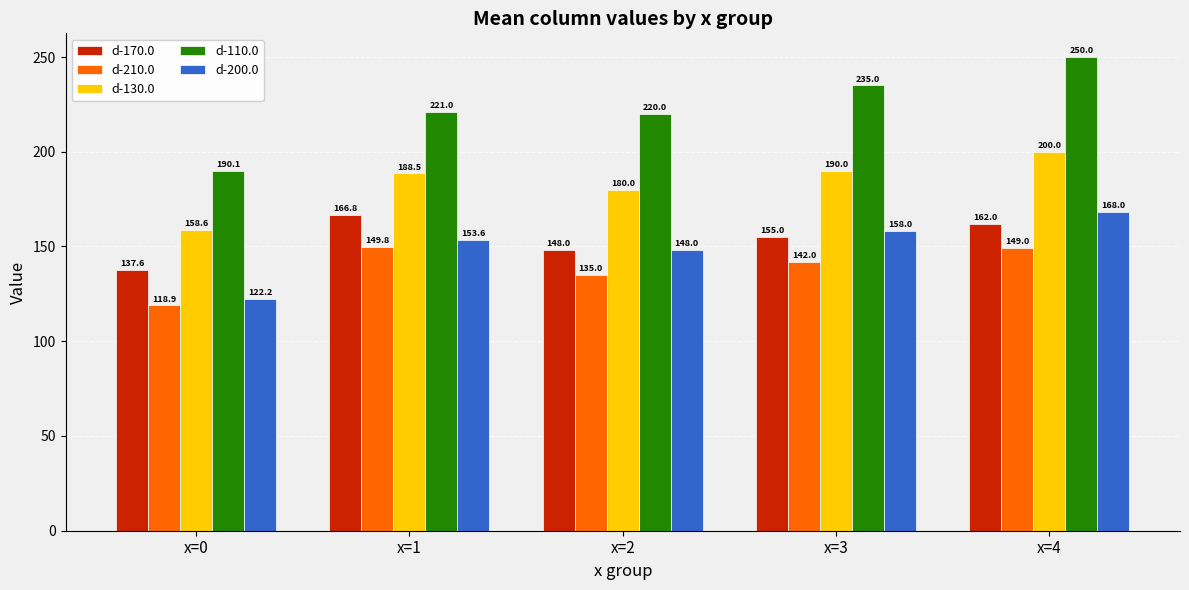

What is the minimum value for d-110.0?

190.1